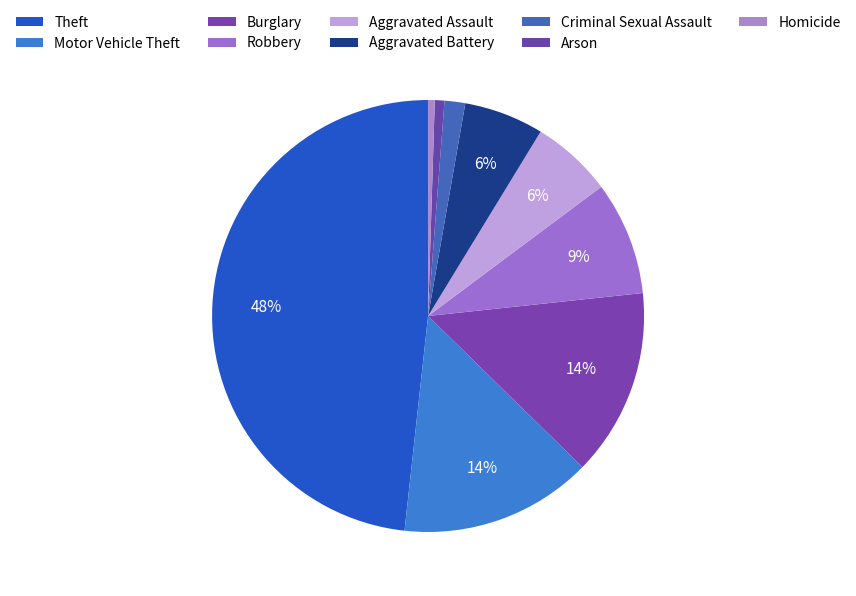

To the nearest percent, what portion does Motor Vehicle Theft represent?

14%